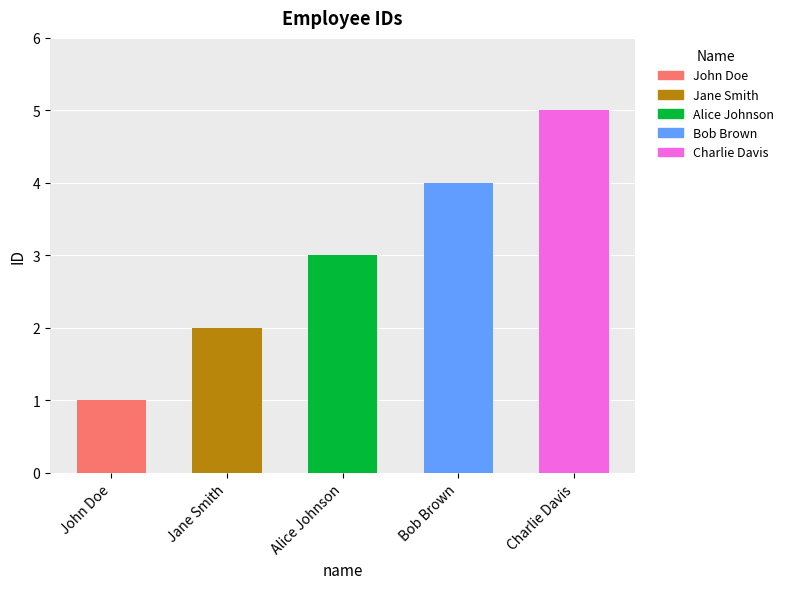

What is the difference between the values at Charlie Davis and John Doe?

4